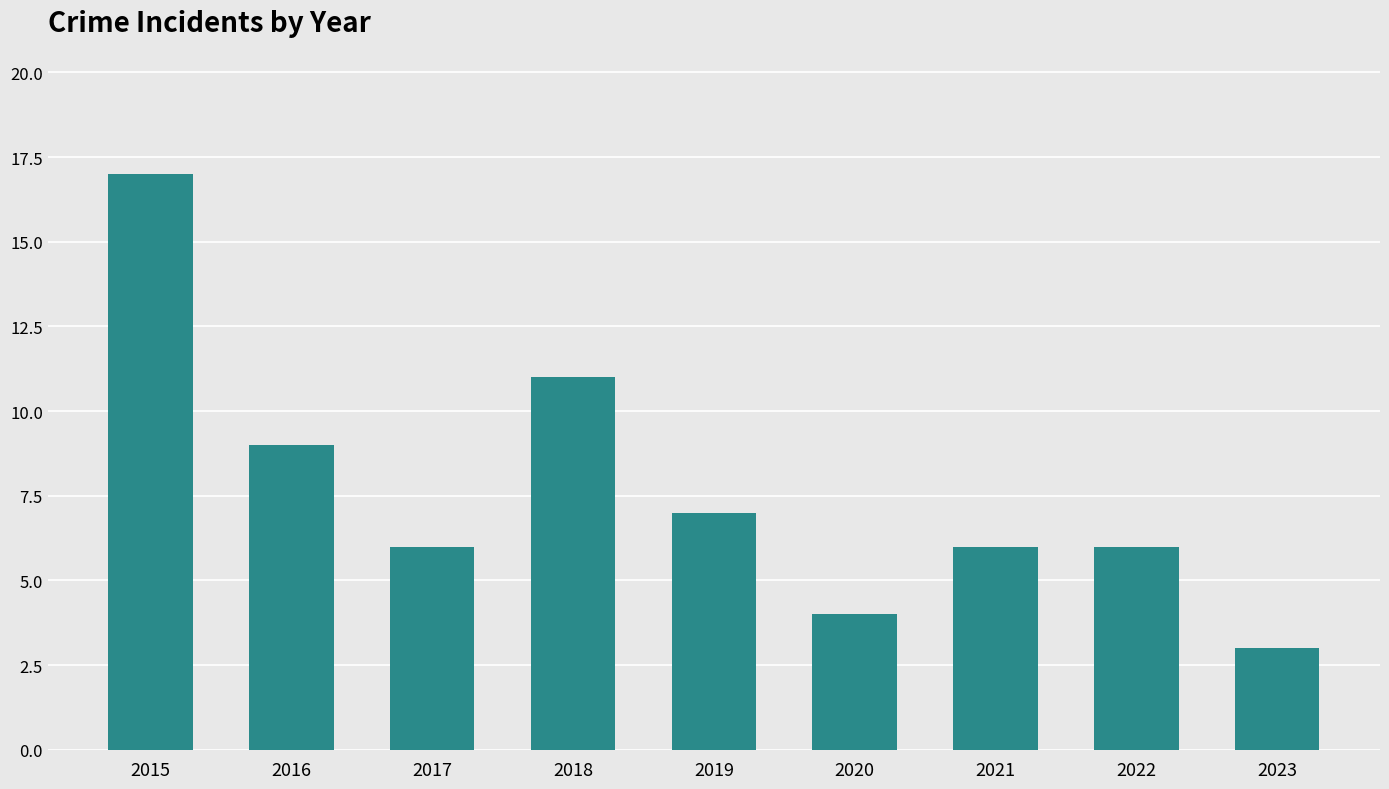

True or false: the data shows 11 at 2018.

True